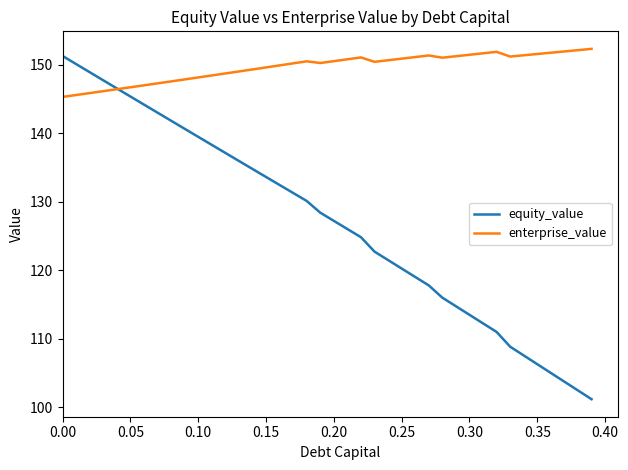

What is the smallest value displayed?

101.2